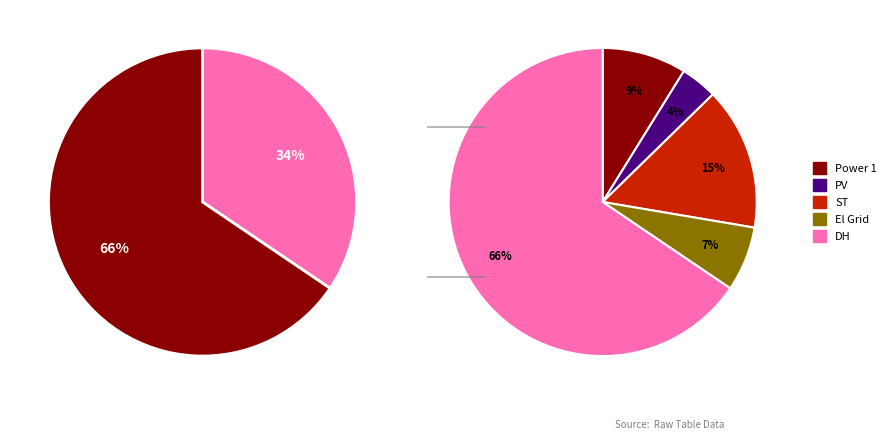

What percentage is the El Grid slice, to the nearest percent?

7%